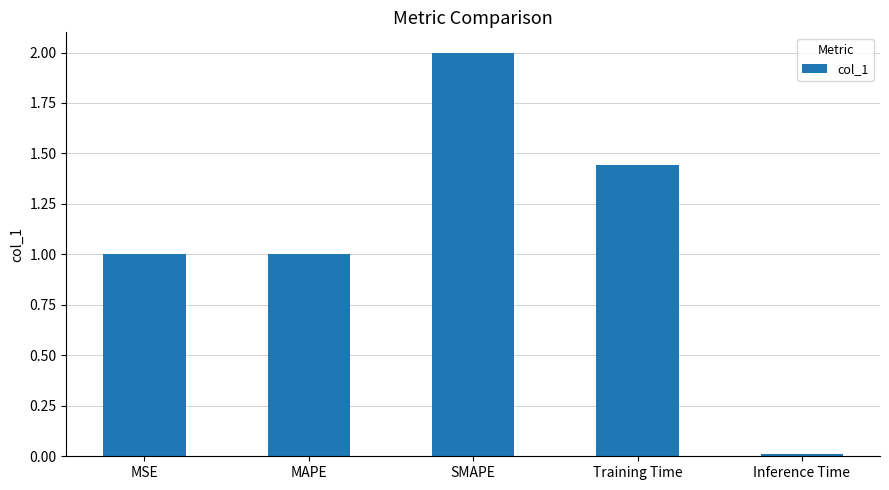

What is the average value?

1.1